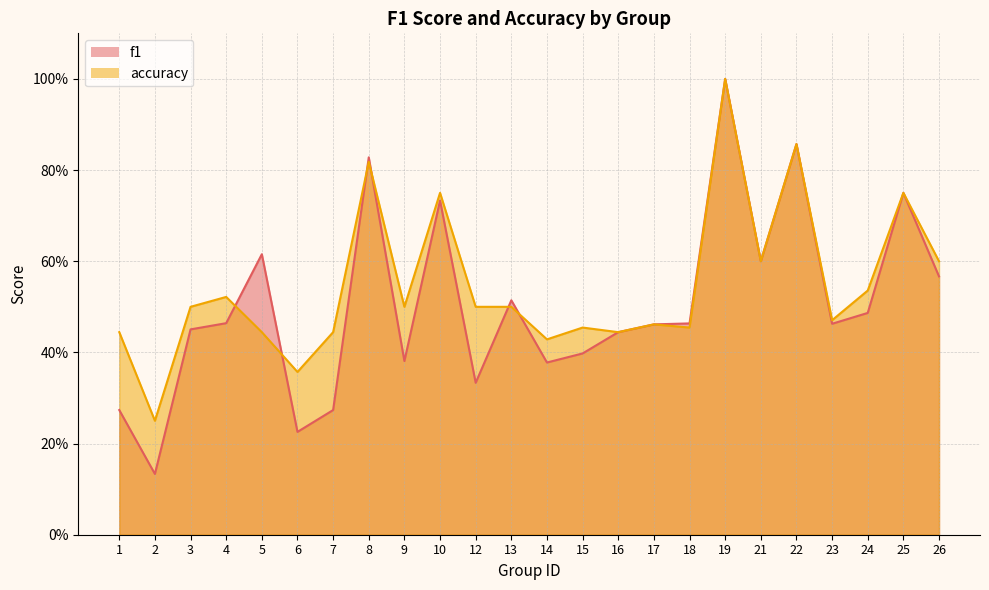

How many intersections are there between f1 and accuracy?

6